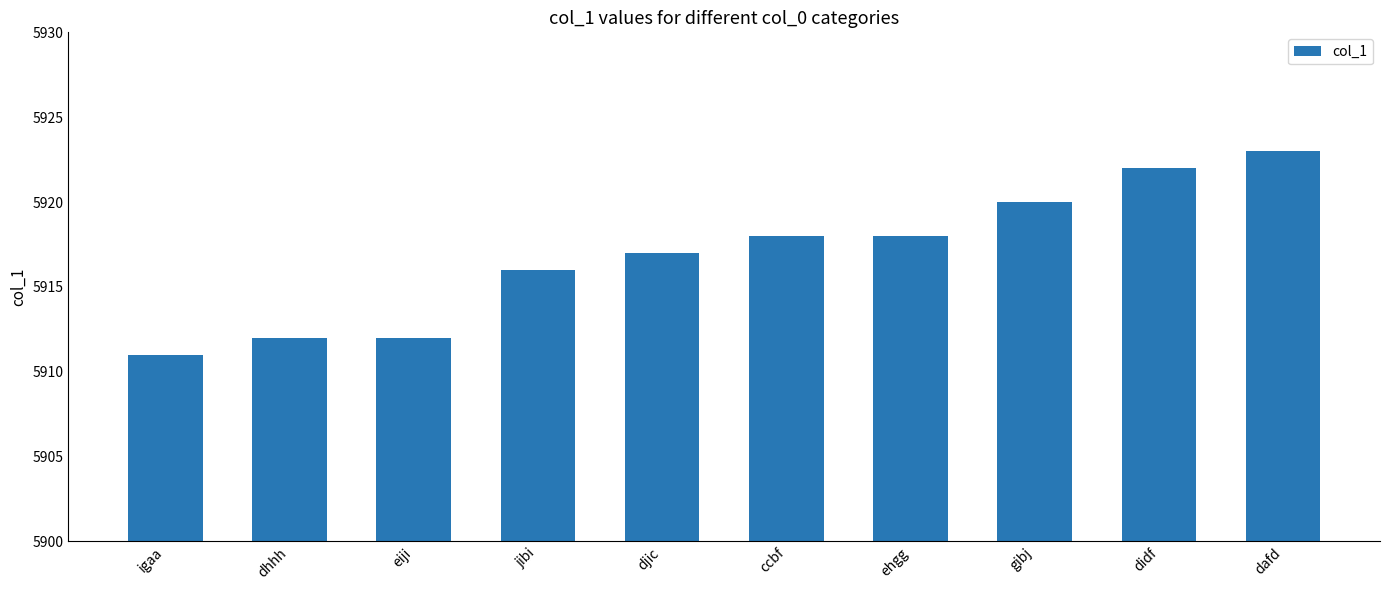

What is the difference between the maximum and minimum values?

12